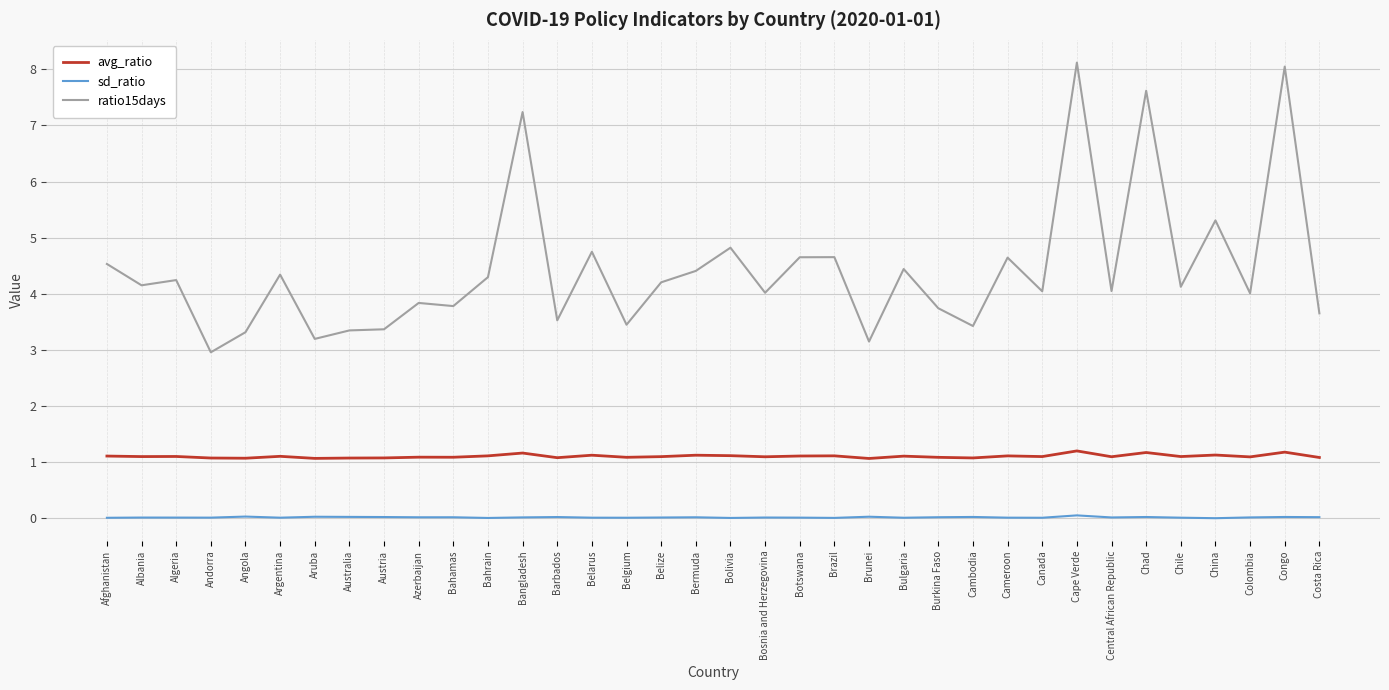

Which series has the widest spread of values?

ratio15days